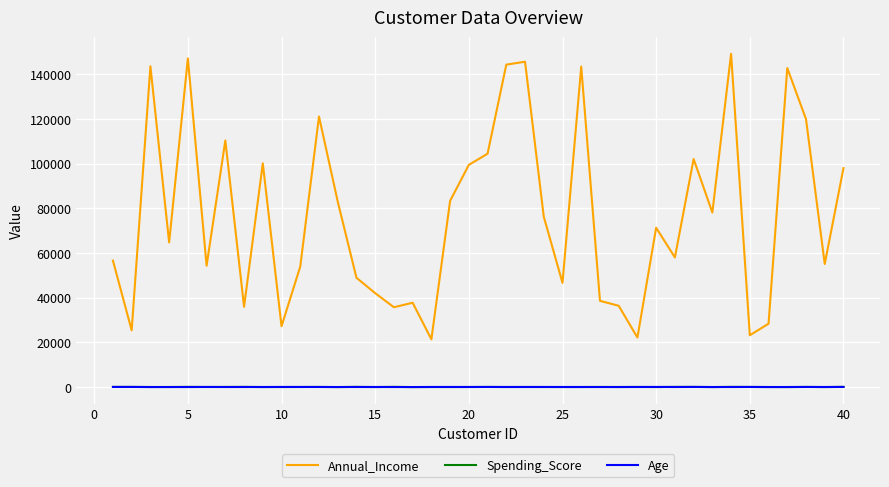

What is the greatest value displayed?

149103